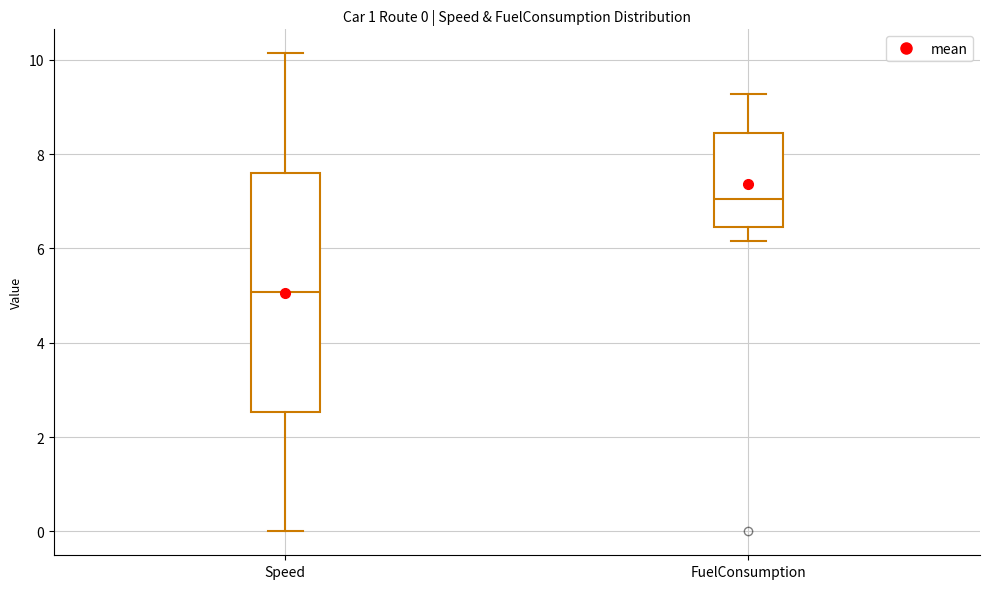

Which box is the tallest, from its lower edge to its upper edge?

Speed